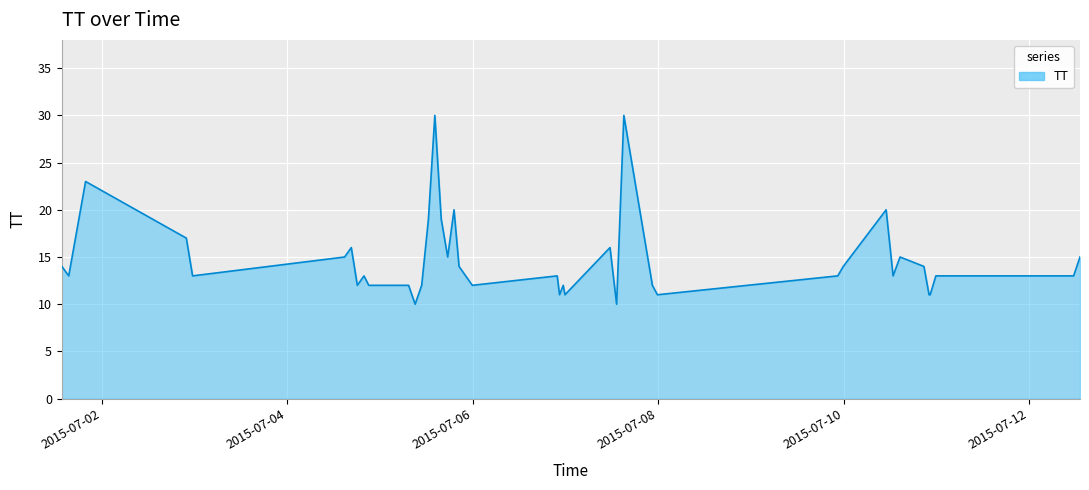

What is the greatest value displayed?

30